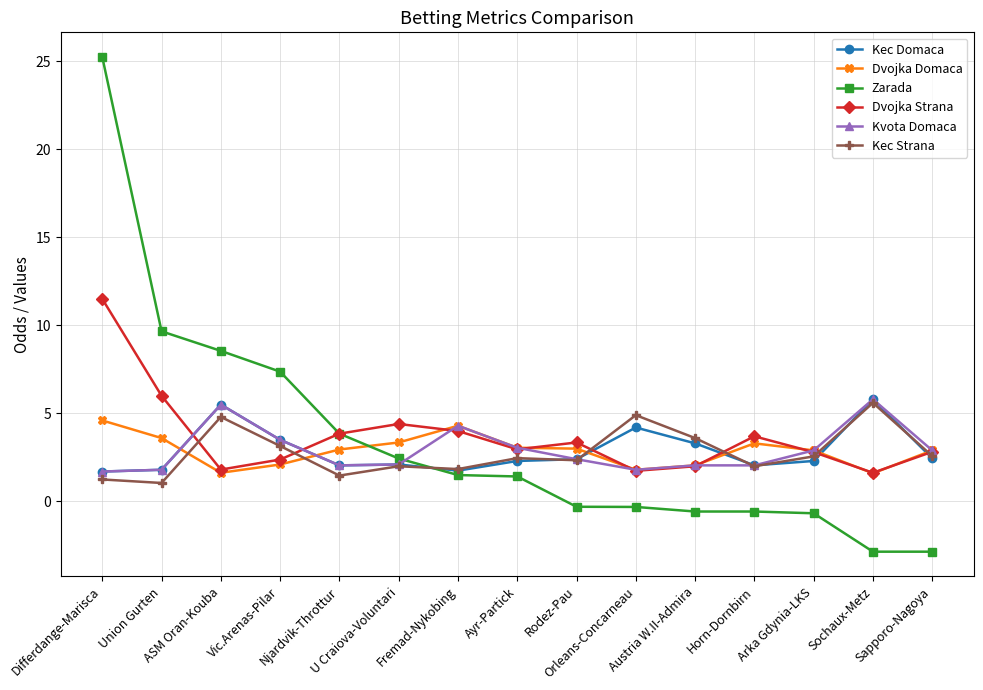

What is the spread (max minus min) of values at Fremad-Nykobing?

2.8